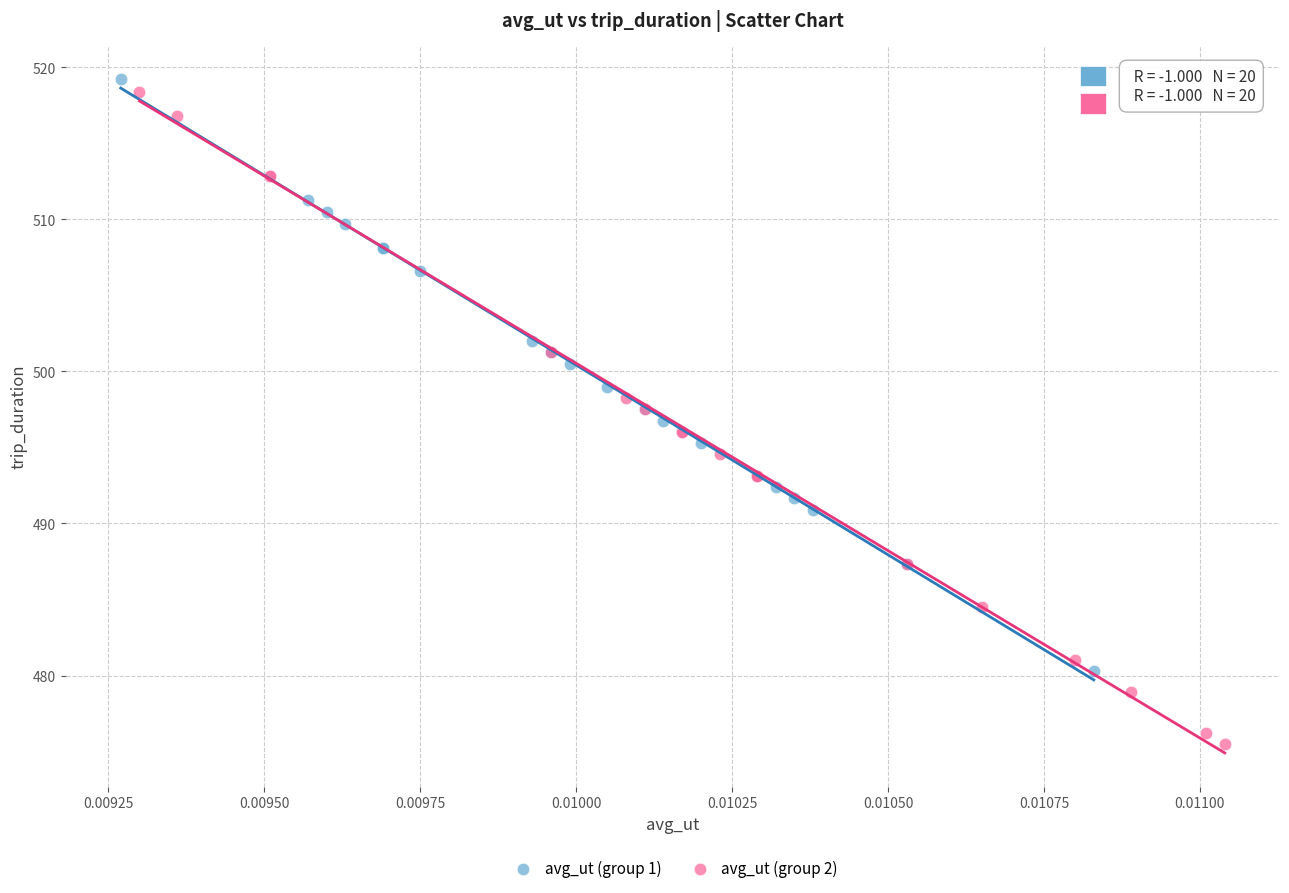

Which series has the widest spread of Y values?

avg_ut (group 2)